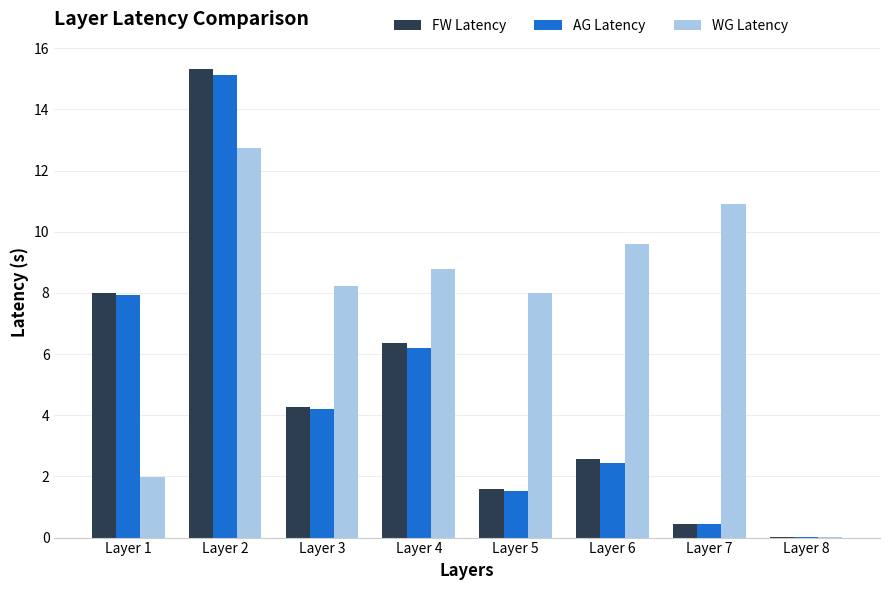

What is the sum of the AG Latency values at Layer 2 and Layer 6?

17.6